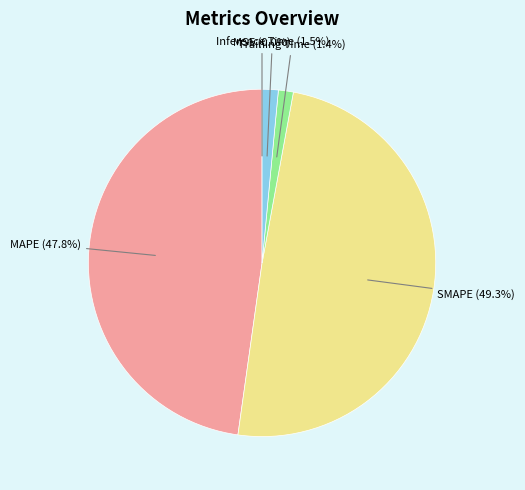

Which has a higher value, SMAPE or Training Time?

SMAPE